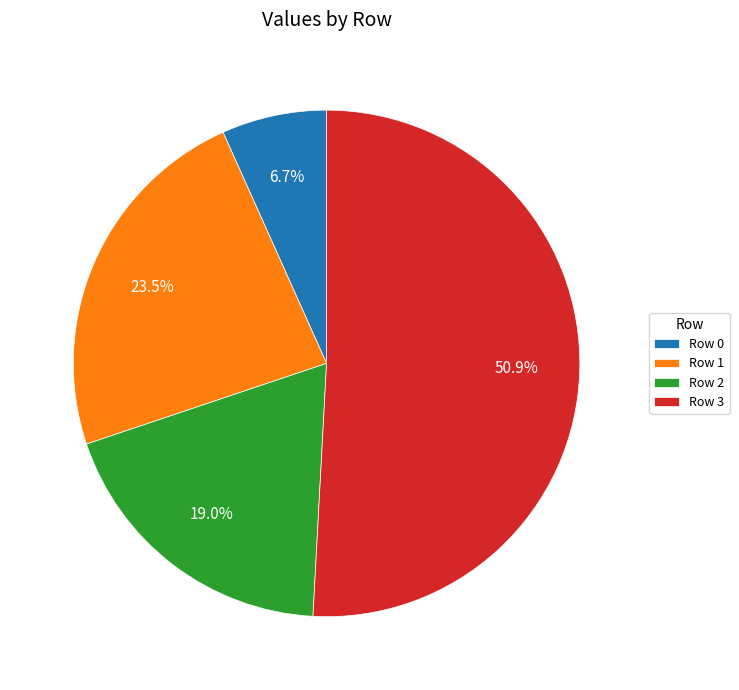

Do Row 1 and Row 0 together represent more than half of the pie?

No